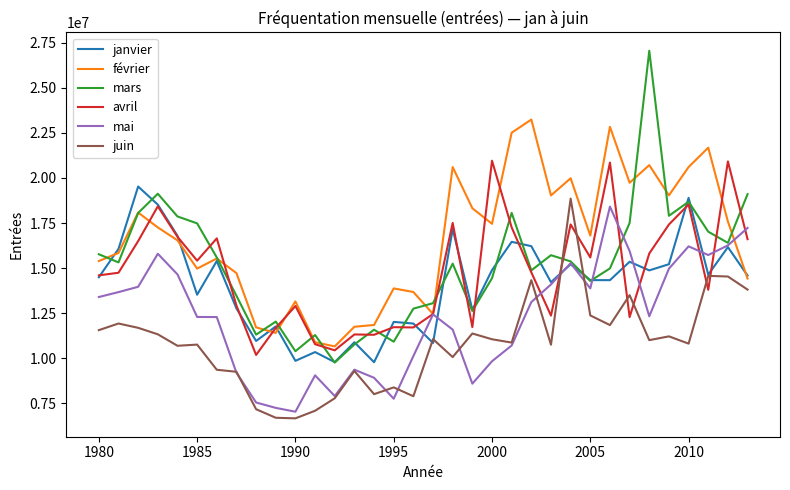

Which series has the largest total across all categories?

février